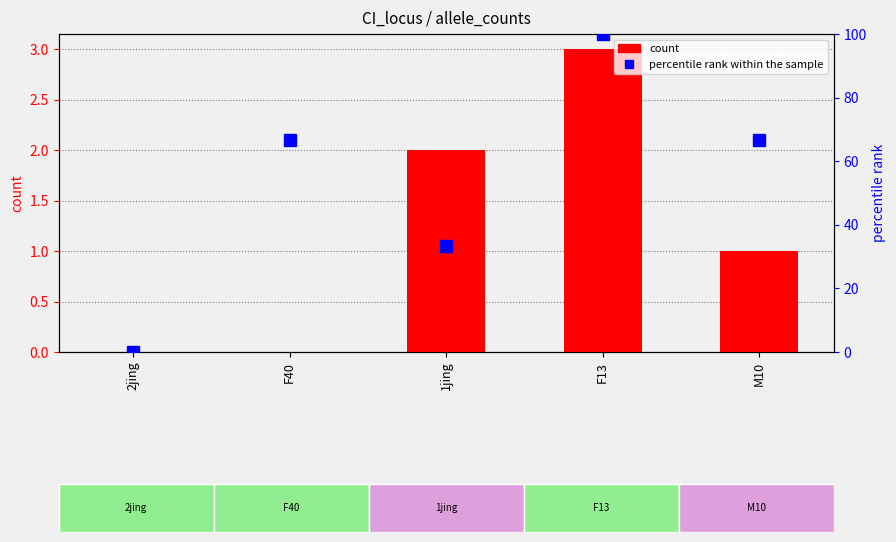

At which category is the sum across all series the highest?

F13